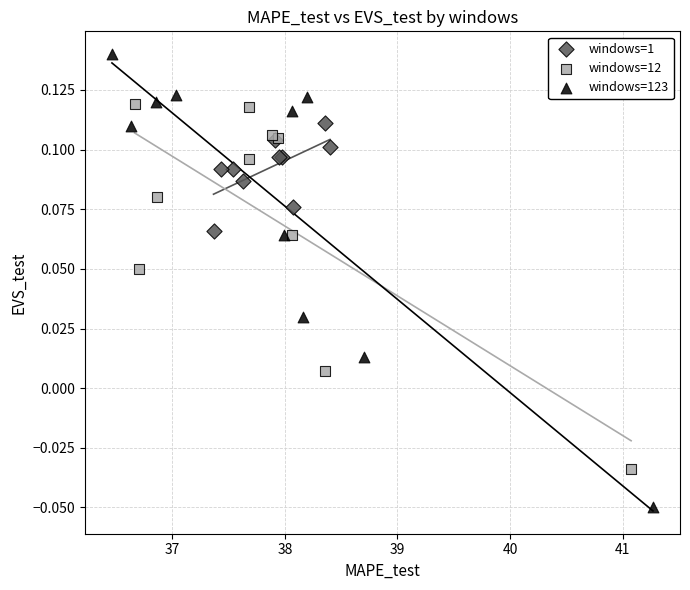

Which series contains the lowest Y value?

windows=123